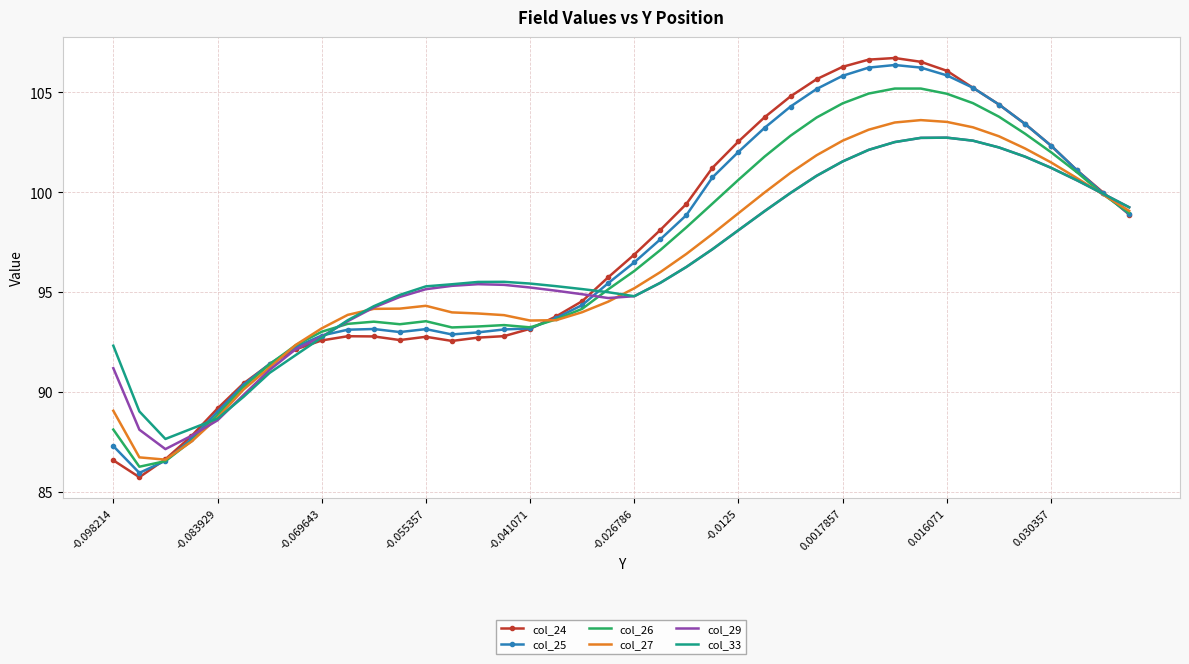

Which series has the widest spread of values?

col_24